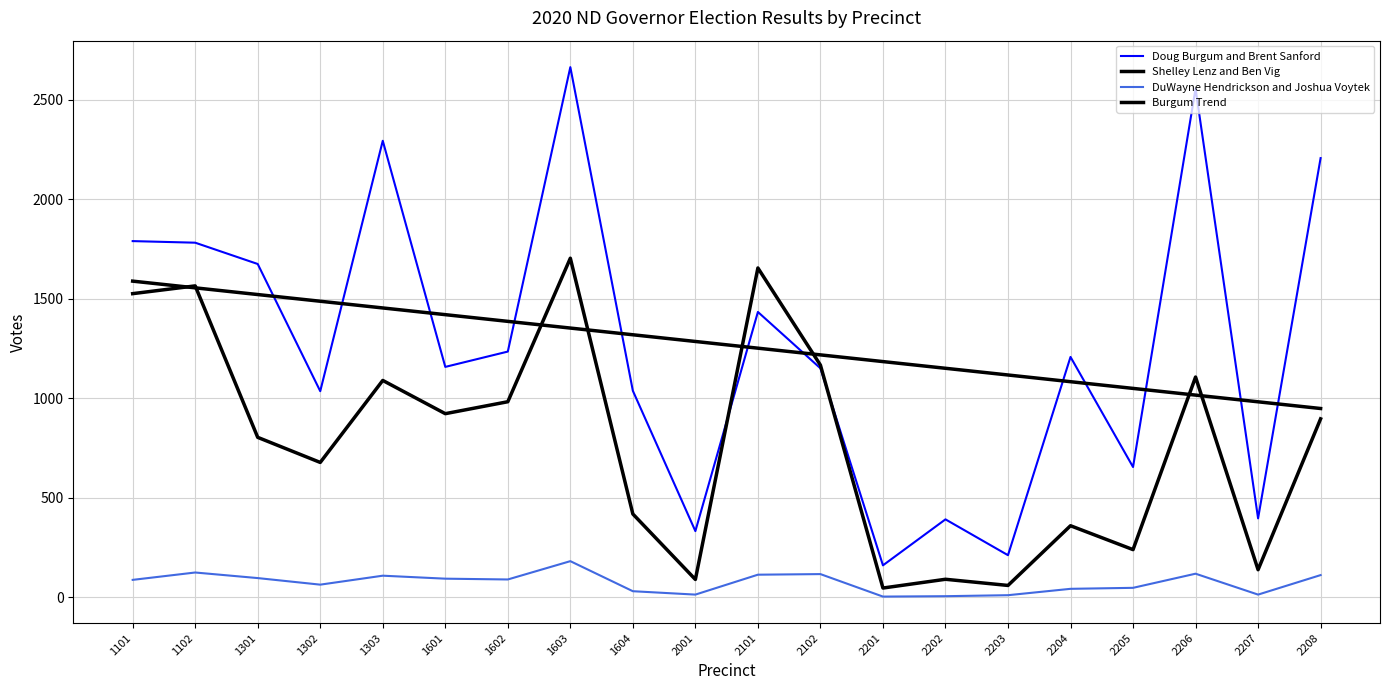

How many interior local peaks does the Shelley Lenz and Ben Vig series have?

7